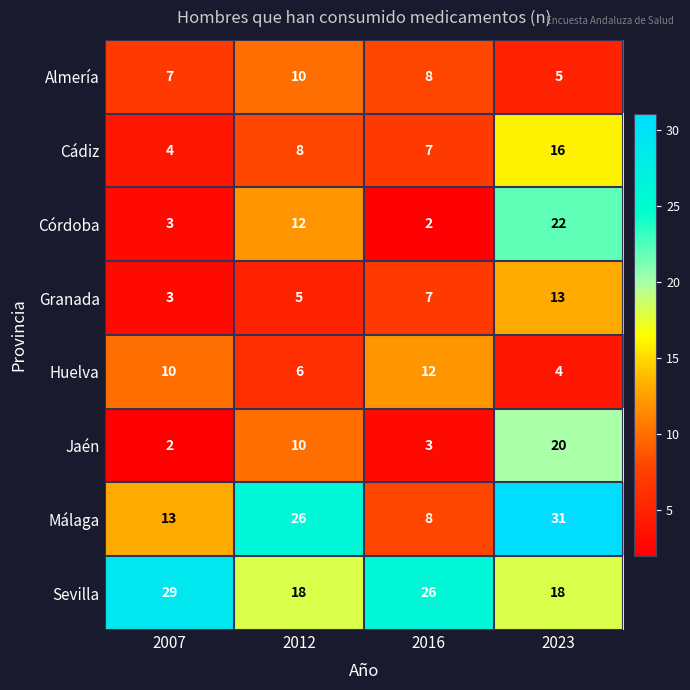

How many distinct data groups are displayed?

8